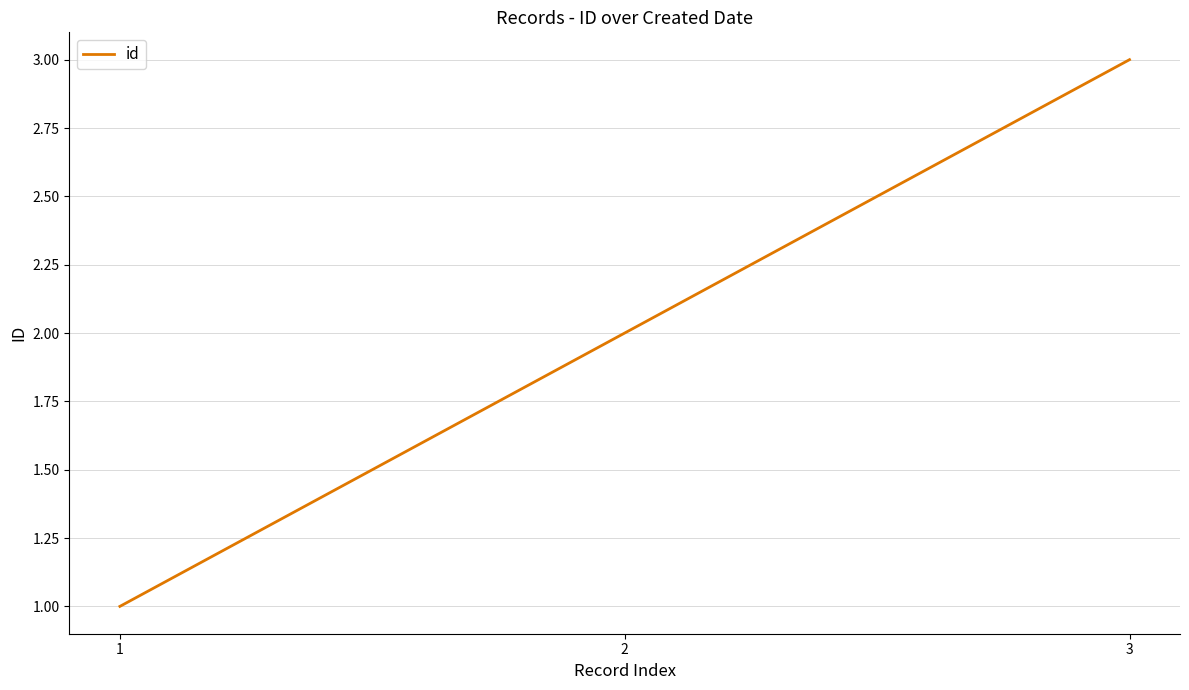

What is the difference between the values at 2 and 1?

1